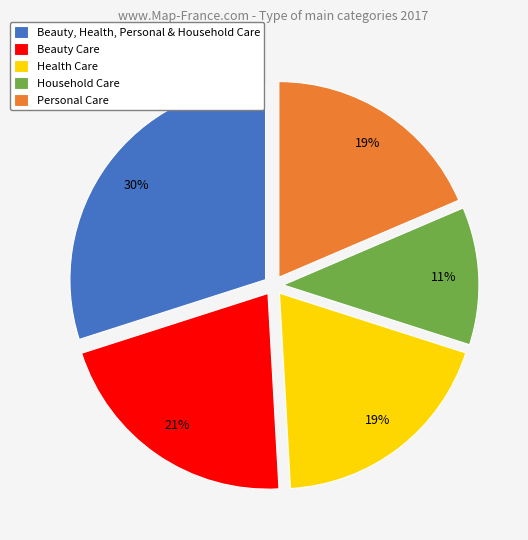

Do Personal Care and Household Care together represent more than half of the pie?

No